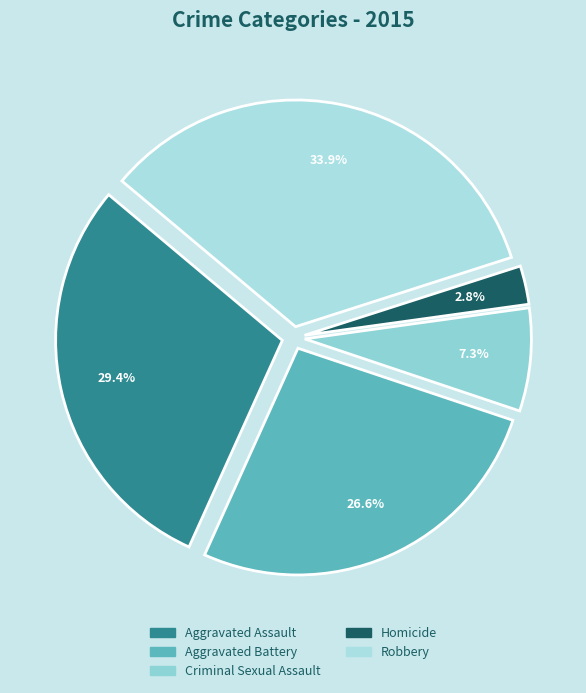

Combined, do Aggravated Assault and Aggravated Battery account for over 50%?

Yes